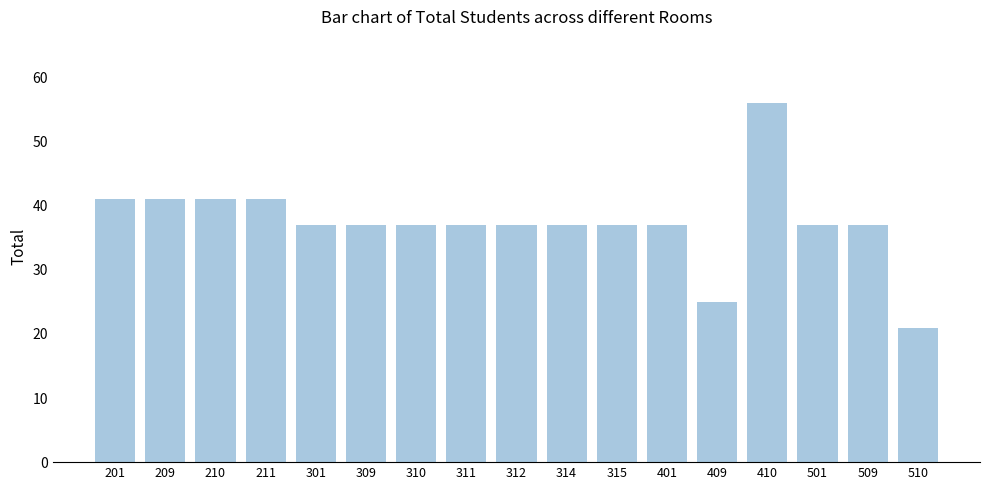

Reading left to right, list all the values displayed in this chart.

201=41	209=41	210=41	211=41	301=37	309=37	310=37	311=37	312=37	314=37	315=37	401=37	409=25	410=56	501=37	509=37	510=21